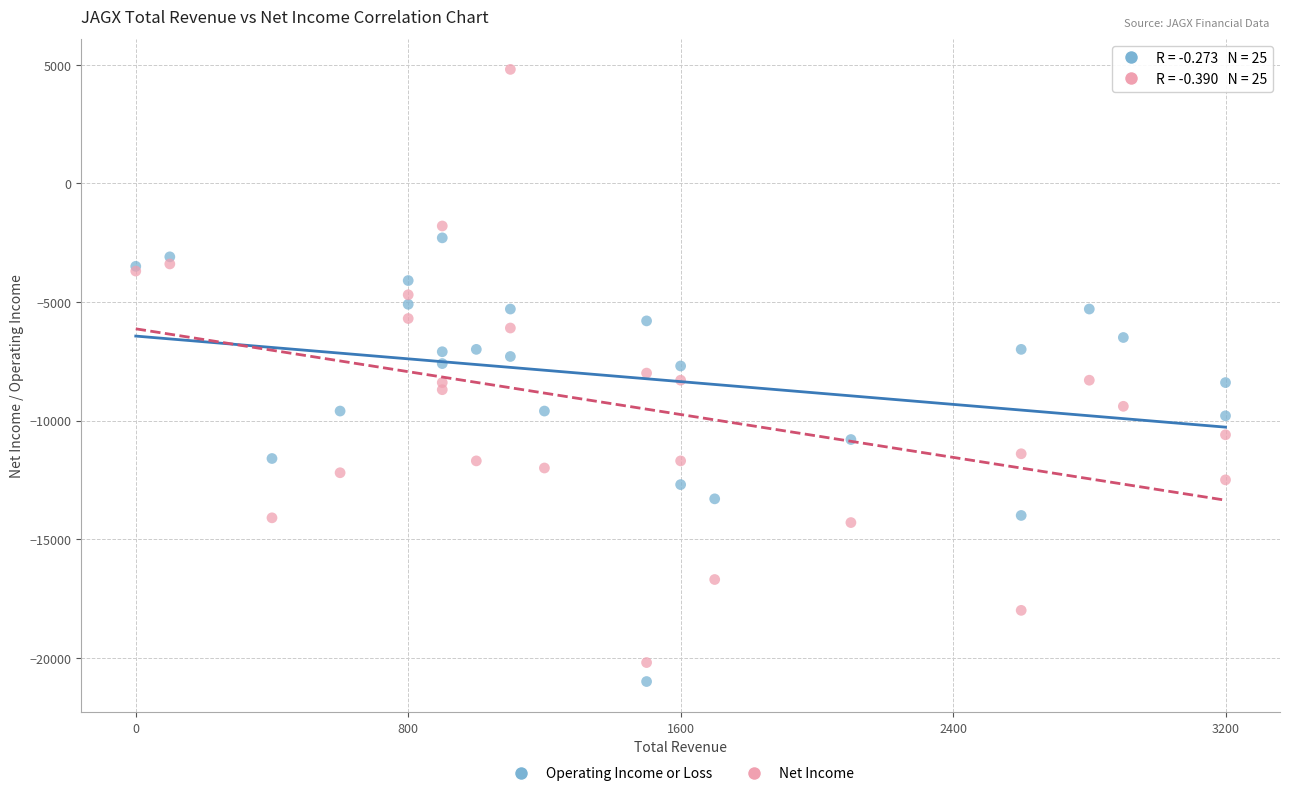

Which series contains the highest Y value?

Net Income